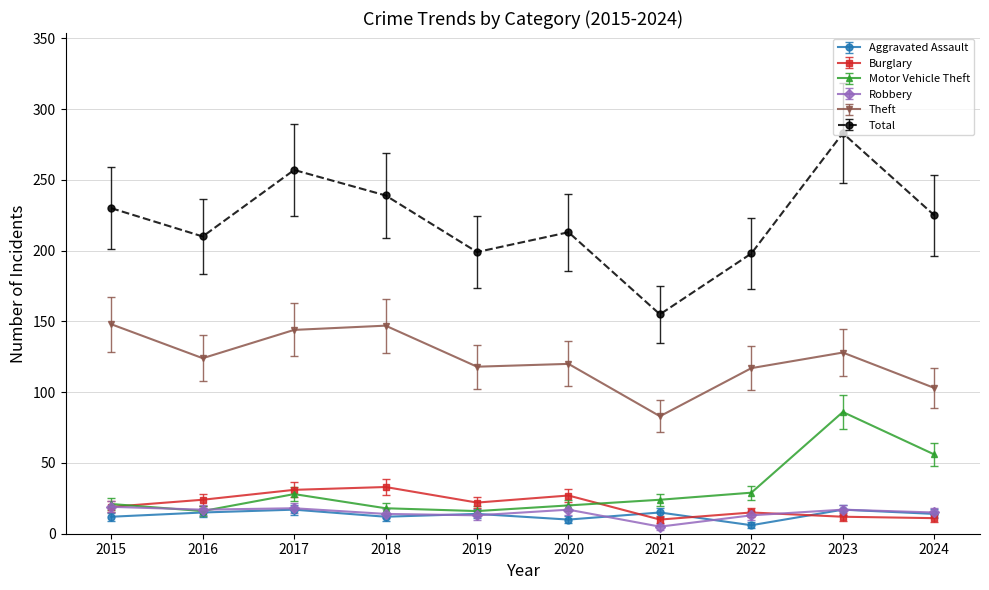

What is the minimum value for Motor Vehicle Theft?

16